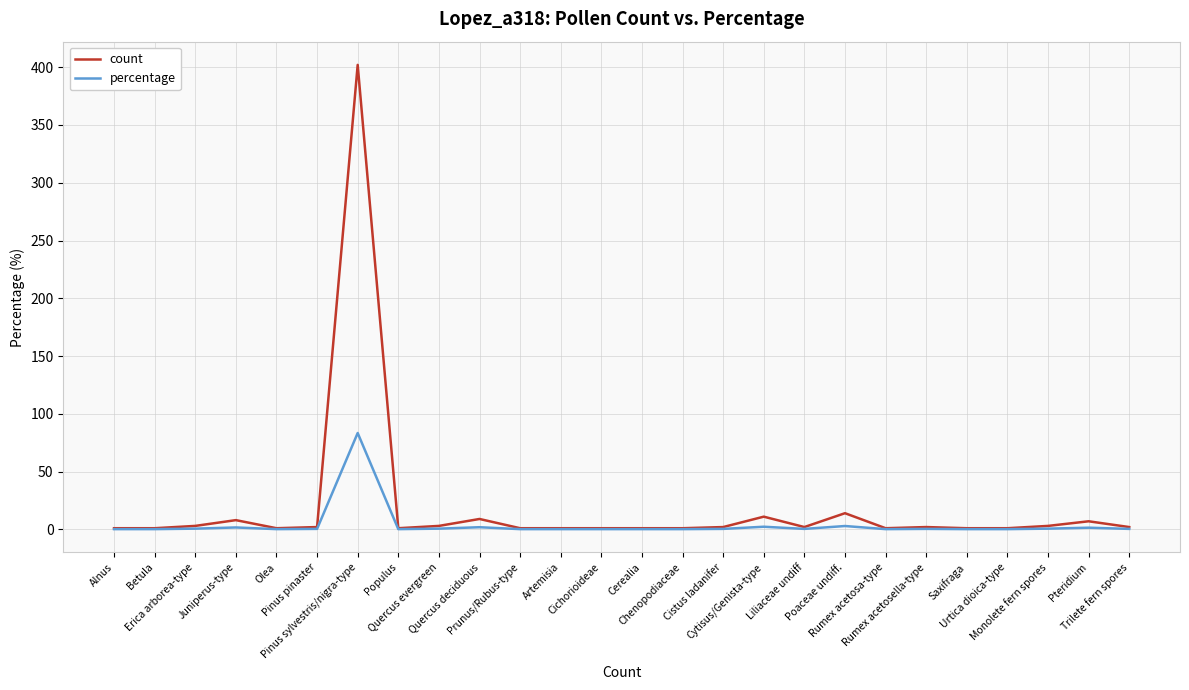

Rank the series by their maximum value, from highest to lowest.

count, percentage